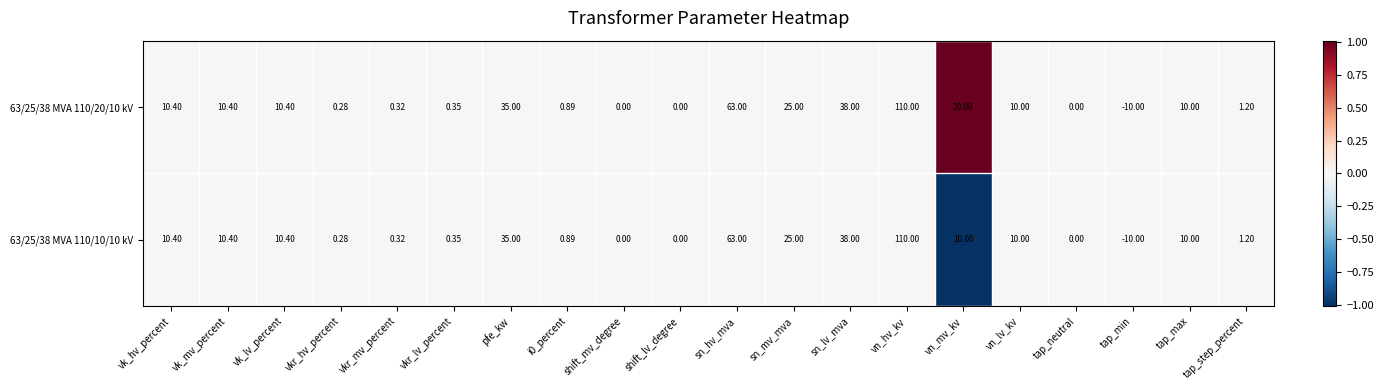

Is the value of 63/25/38 MVA 110/20/10 kV at vk_lv_percent greater than the value of 63/25/38 MVA 110/10/10 kV at shift_mv_degree?

Yes